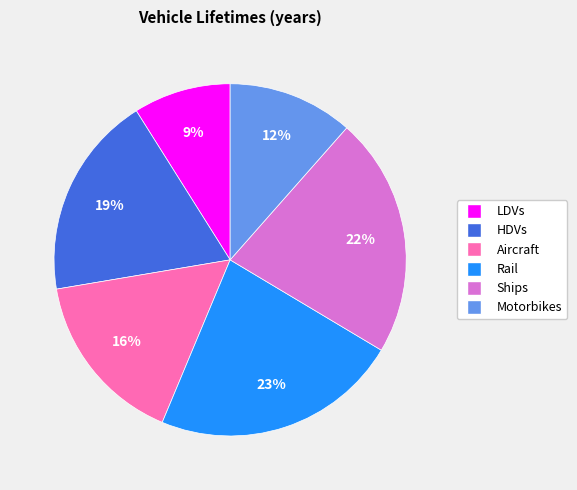

To the nearest percent, what portion does HDVs represent?

19%